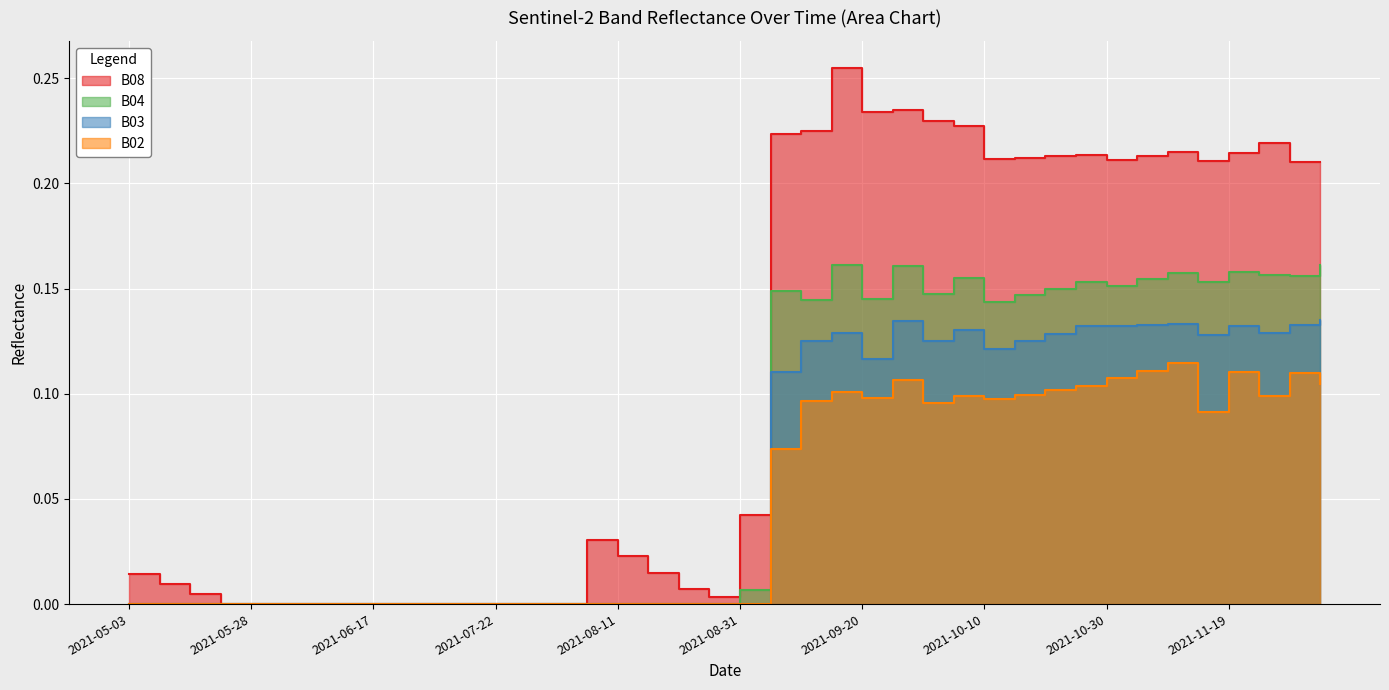

What is the spread (max minus min) of values at 2021-11-19?

0.1